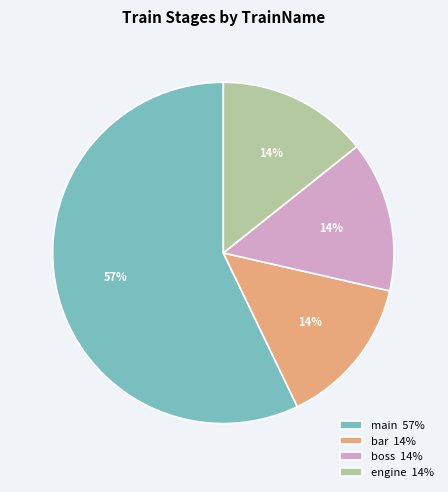

To the nearest percent, what portion does bar represent?

14%